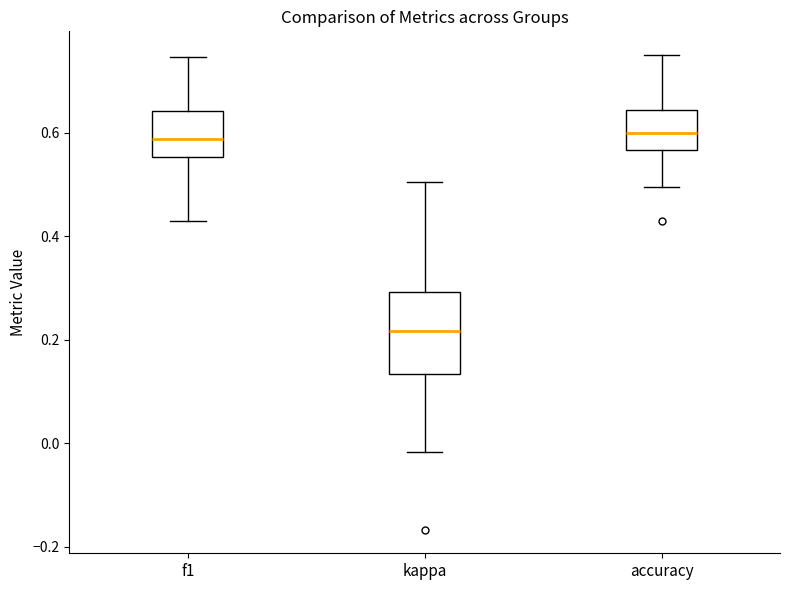

Reading left to right, read every box against the y-axis: the position of its median line, the range the box covers, and the ends of its whiskers. The values are not printed on the chart, so give them approximately, as read against the axis.

f1: median 0.58, box 0.56 to 0.64, whiskers 0.42 to 0.74
kappa: median 0.22, box 0.14 to 0.30, whiskers -0.02 to 0.50
accuracy: median 0.60, box 0.56 to 0.64, whiskers 0.50 to 0.76